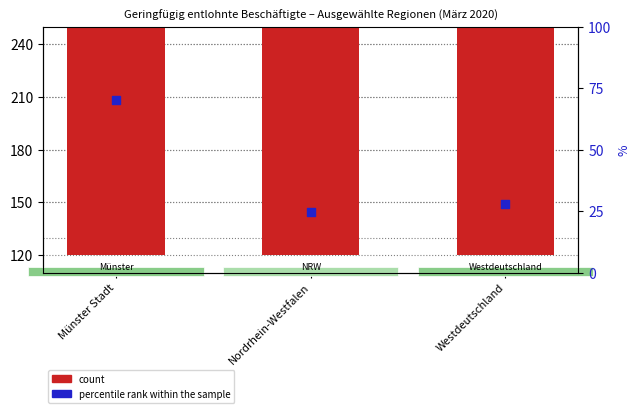

Which series has the widest spread of Y values?

count